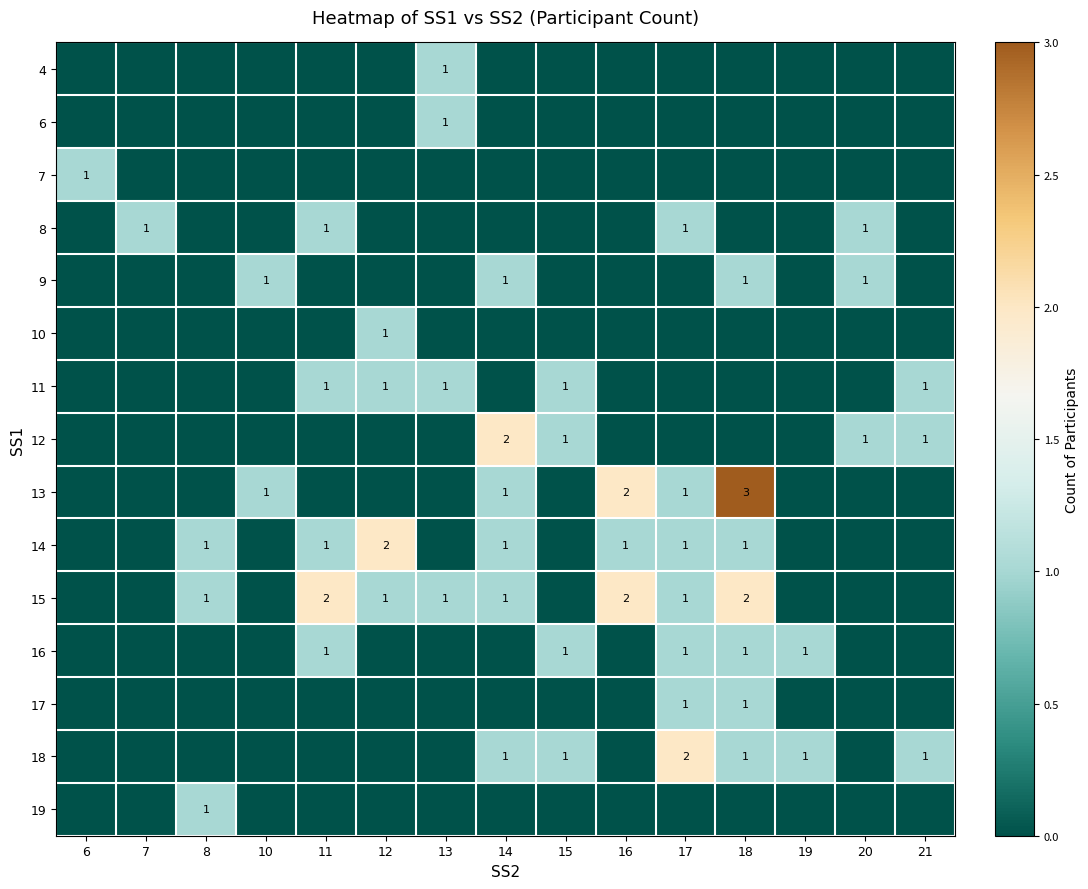

True or false: 16 has a value of 1 at 15.

True